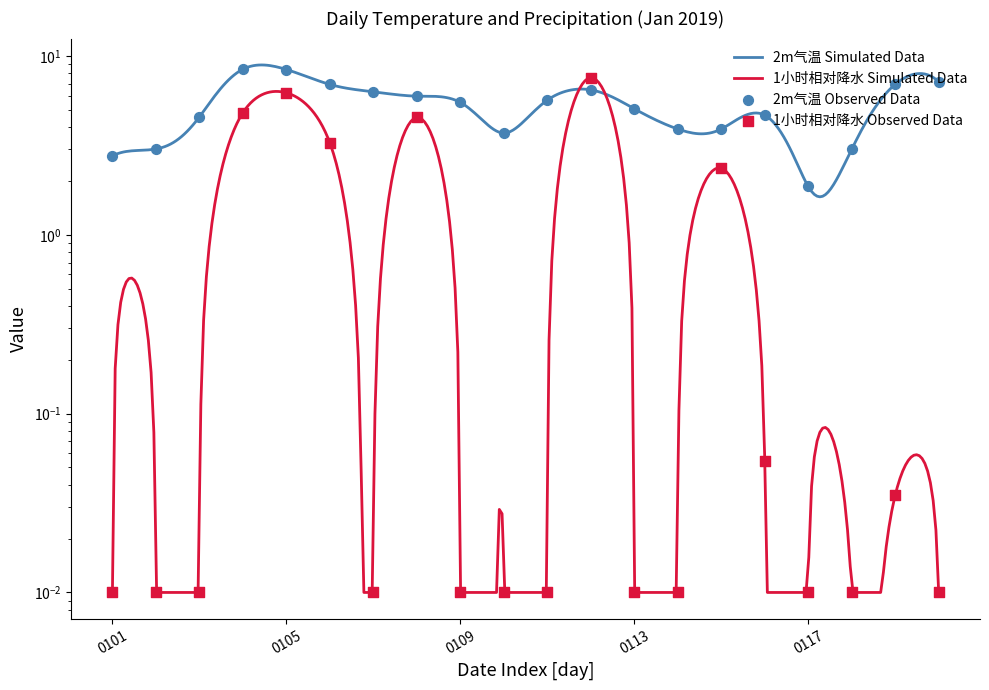

What are all the series names shown in the legend?

2m气温 (°C), 1小时相对降水 (mm)